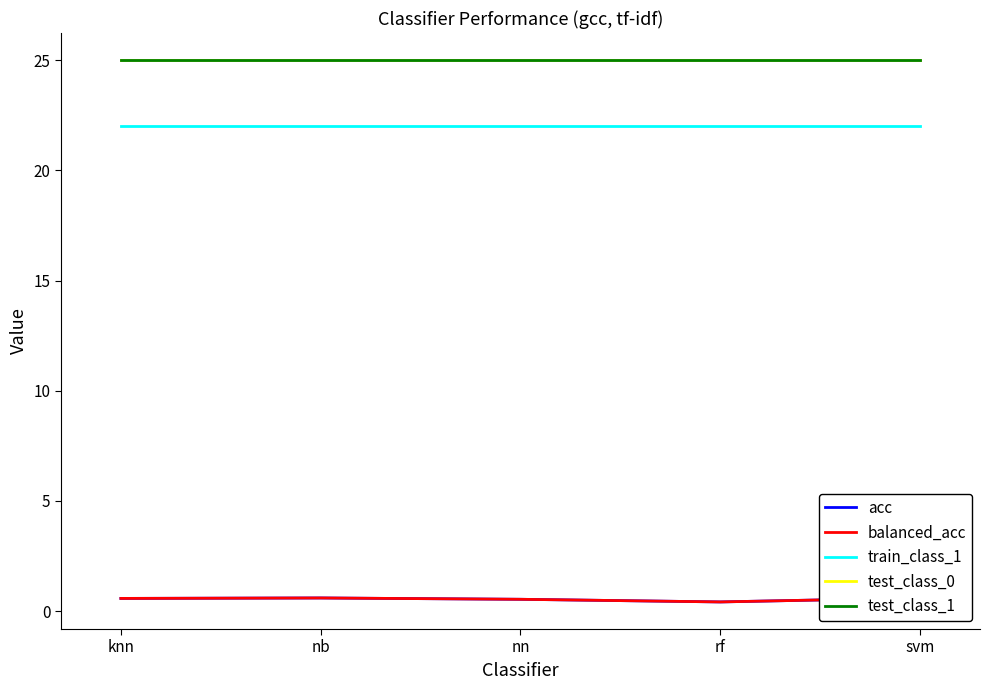

What is the label of the 3rd point from the left?

nn